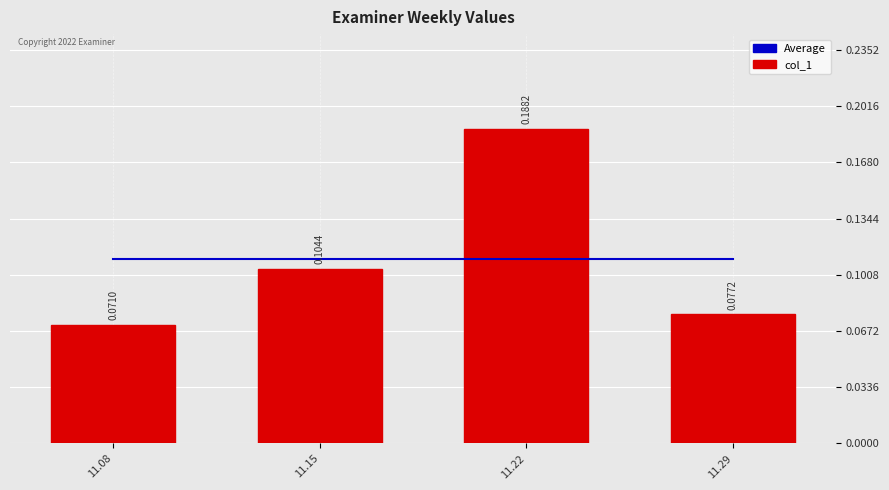

How many groups of bars are there?

4